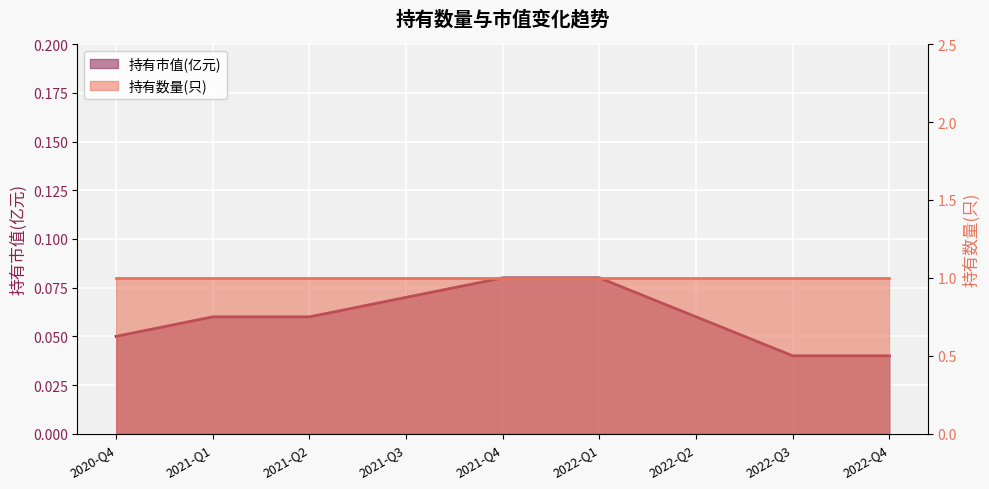

Reading right to left, what are all the values shown in this chart?

2022-Q4=0.0	2022-Q3=0.0	2022-Q2=0.1	2022-Q1=0.1	2021-Q4=0.1	2021-Q3=0.1	2021-Q2=0.1	2021-Q1=0.1	2020-Q4=0.1